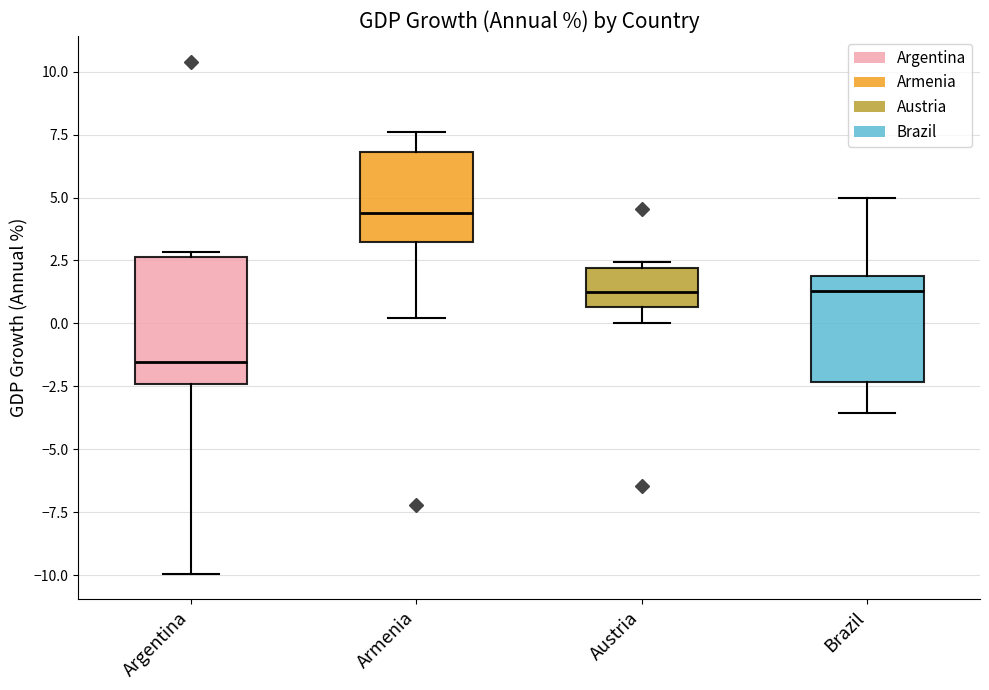

Reading left to right, transcribe this box plot: for each box, give where its median line is, the range the box spans, and where its two whiskers end, as read against the y-axis. The values are not printed on the chart, so give them approximately, as read against the axis.

Argentina: median -1.5, box -2.5 to 2.5, whiskers -10.0 to 3.0
Armenia: median 4.5, box 3.0 to 7.0, whiskers 0.0 to 7.5
Austria: median 1.5, box 0.5 to 2.0, whiskers 0.0 to 2.5
Brazil: median 1.5, box -2.5 to 2.0, whiskers -3.5 to 5.0